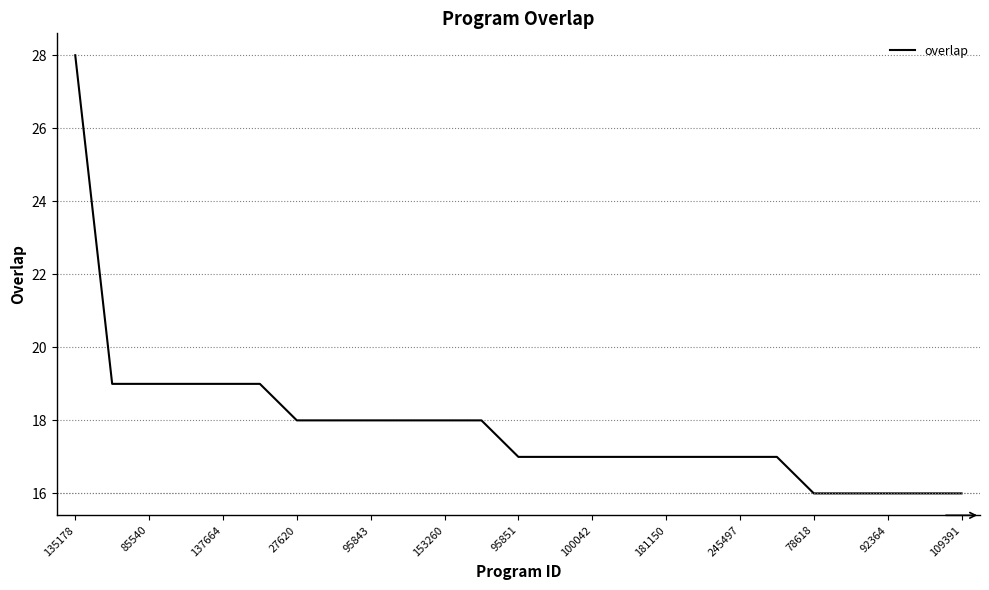

What is the greatest value displayed?

28